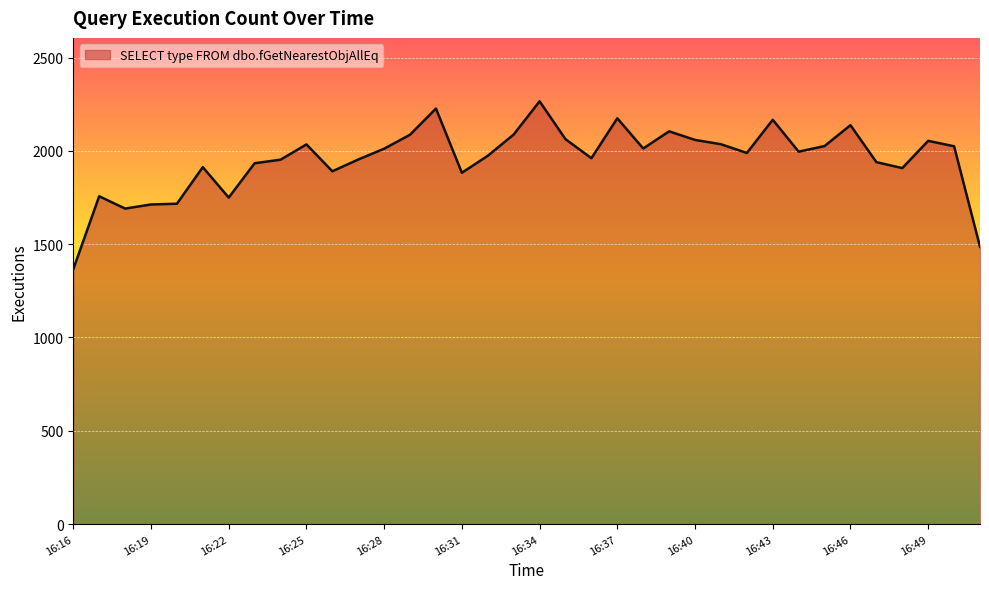

What is the difference between the maximum and minimum values?

900